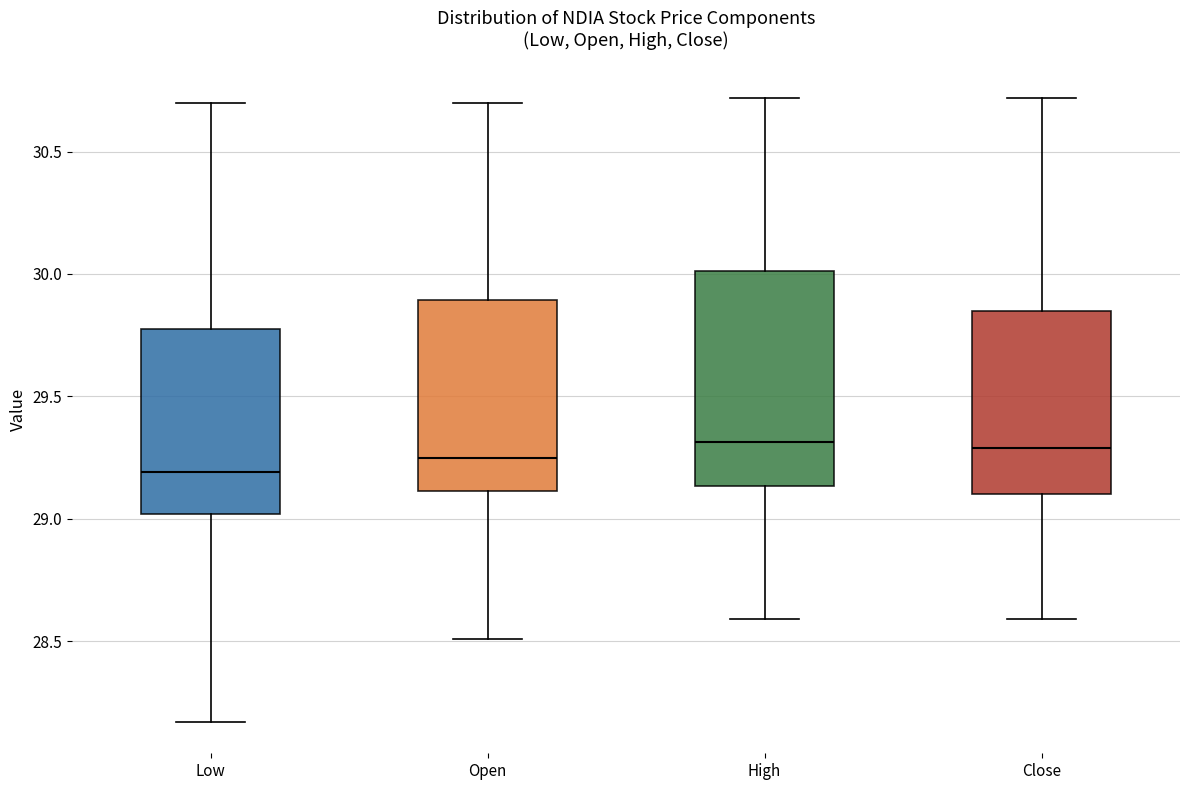

Where does the upper whisker of the box for Open end on the y-axis? The values are not printed on the chart, so give them approximately, as read against the axis.

30.70